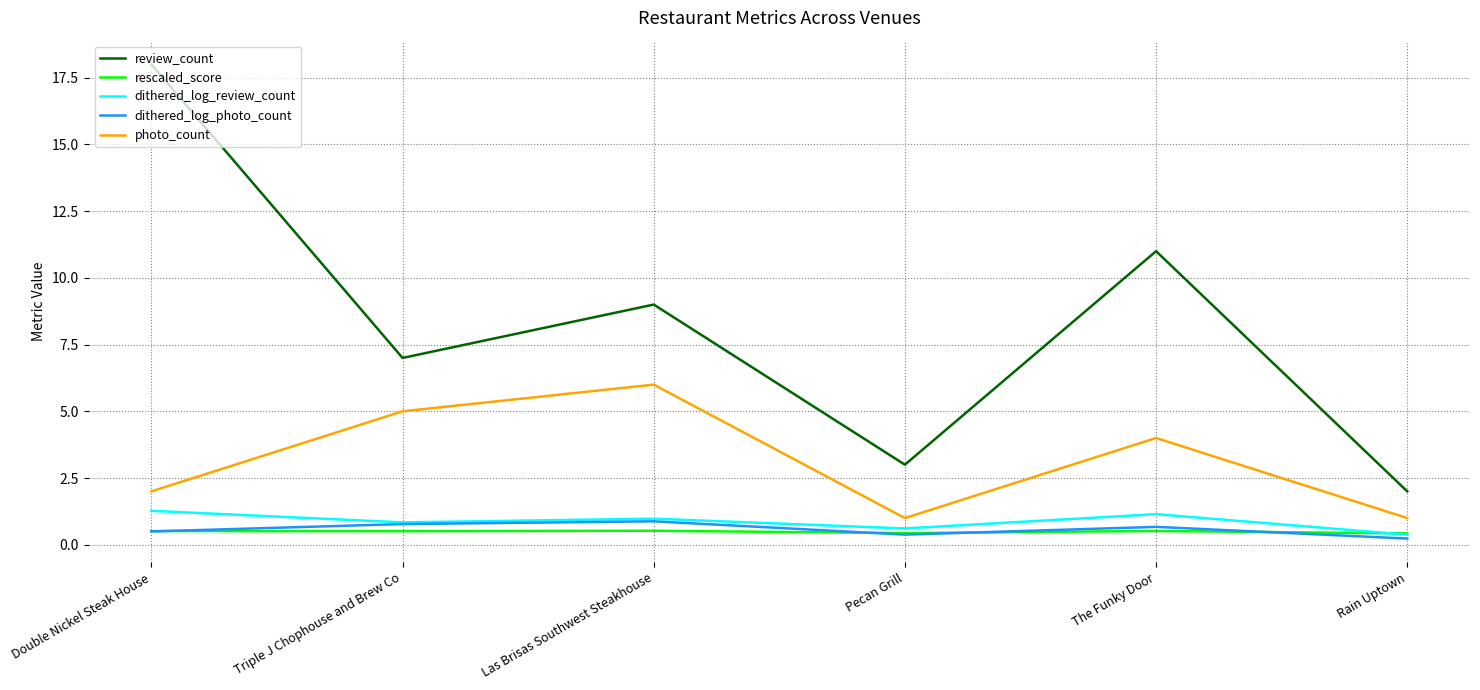

Which category has the highest value in the review_count series?

Double Nickel Steak House